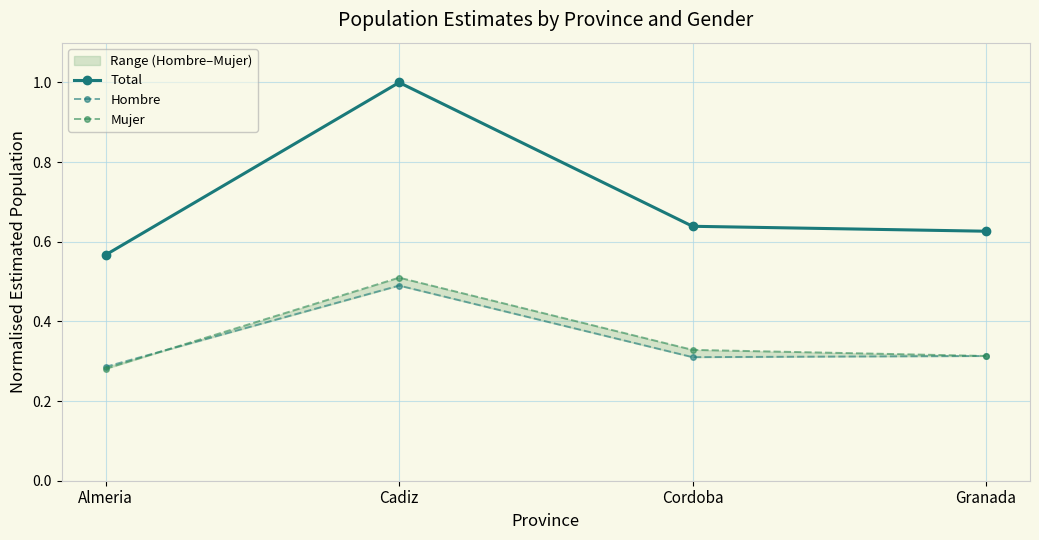

What is the smallest value displayed?

0.3